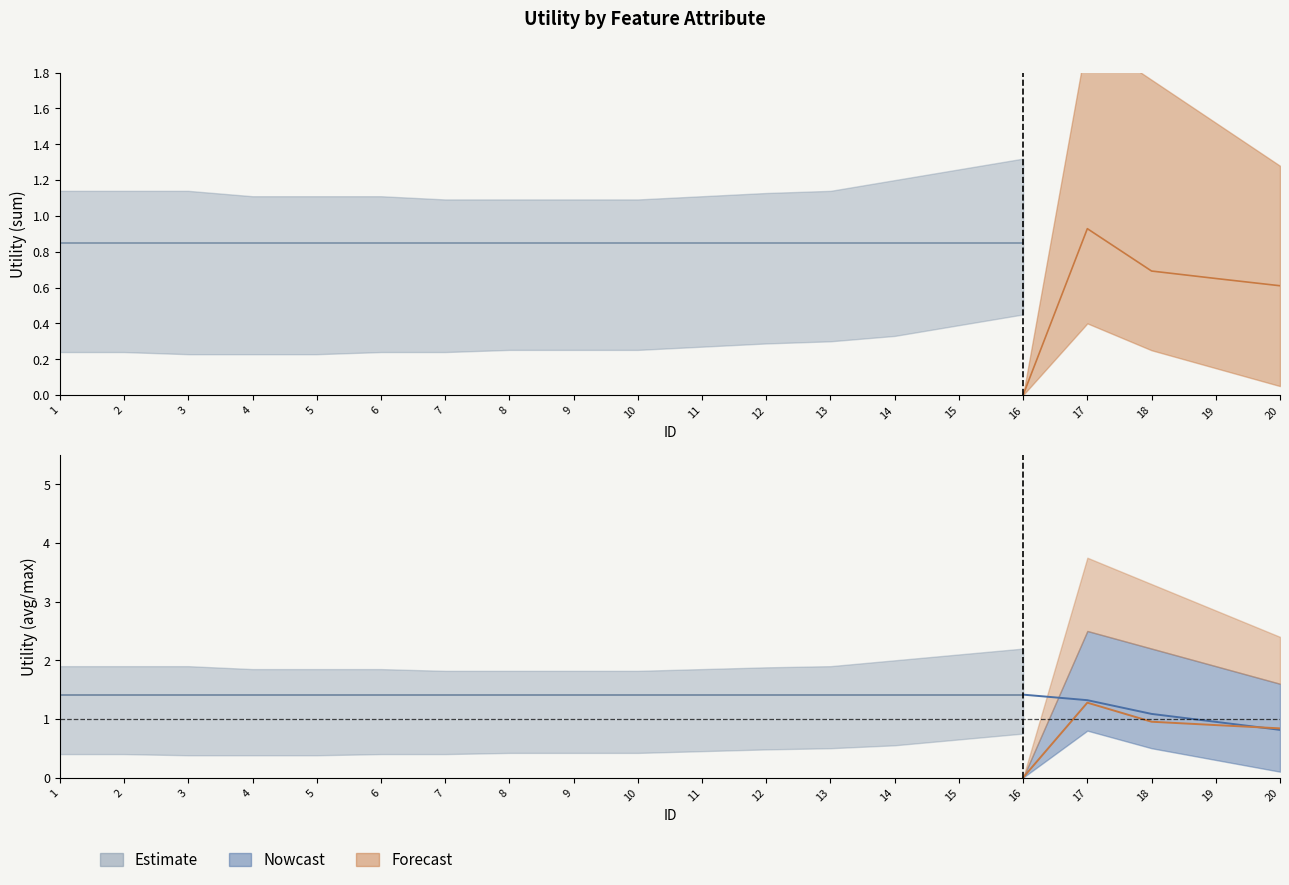

Between 13 and 15, which series saw the biggest shift?

Estimate